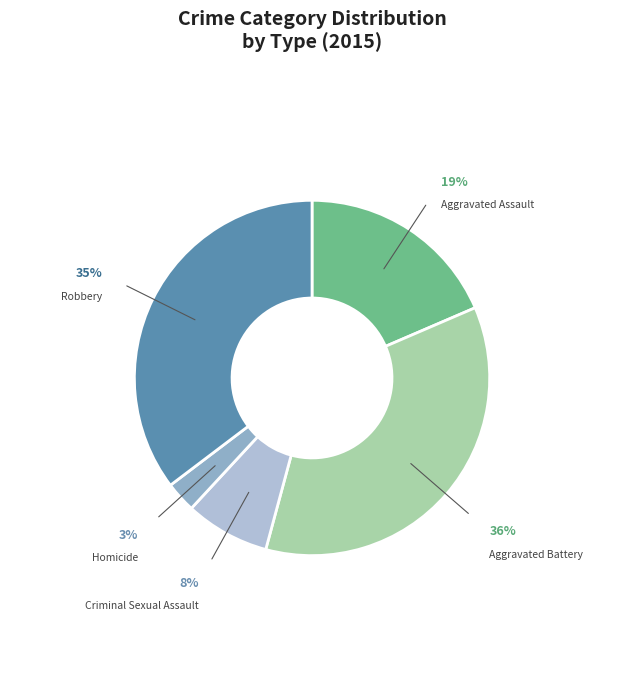

Does Aggravated Battery represent more than half of the total?

No